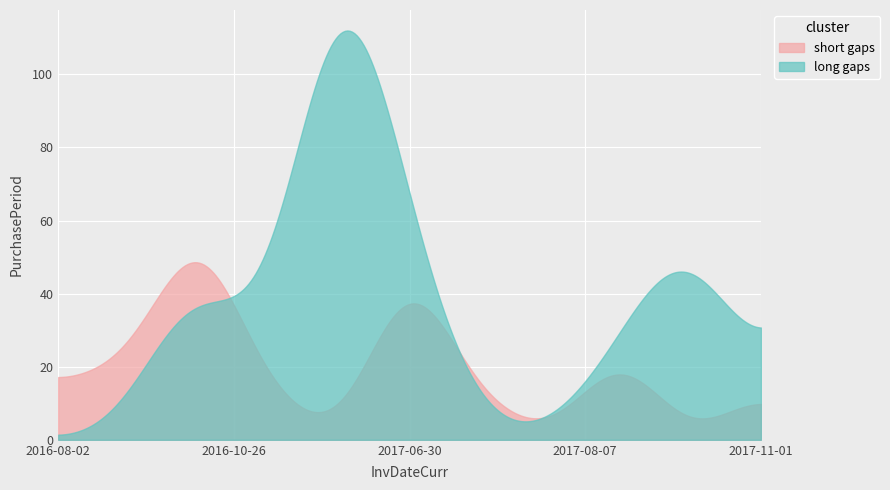

True or false: the data has more than 1 interior local peaks.

True